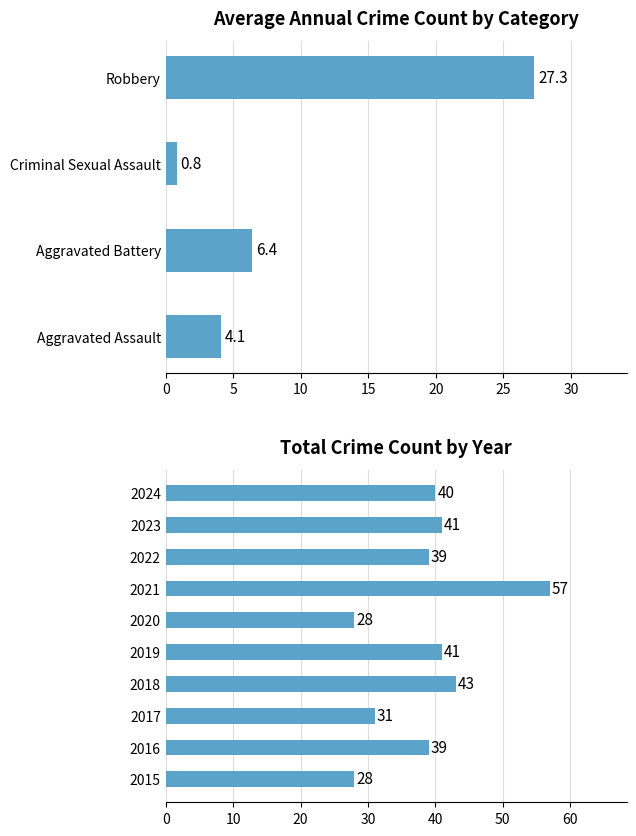

List the series in order of their peak value, lowest first.

Criminal Sexual Assault, Aggravated Assault, Aggravated Battery, Robbery, Total